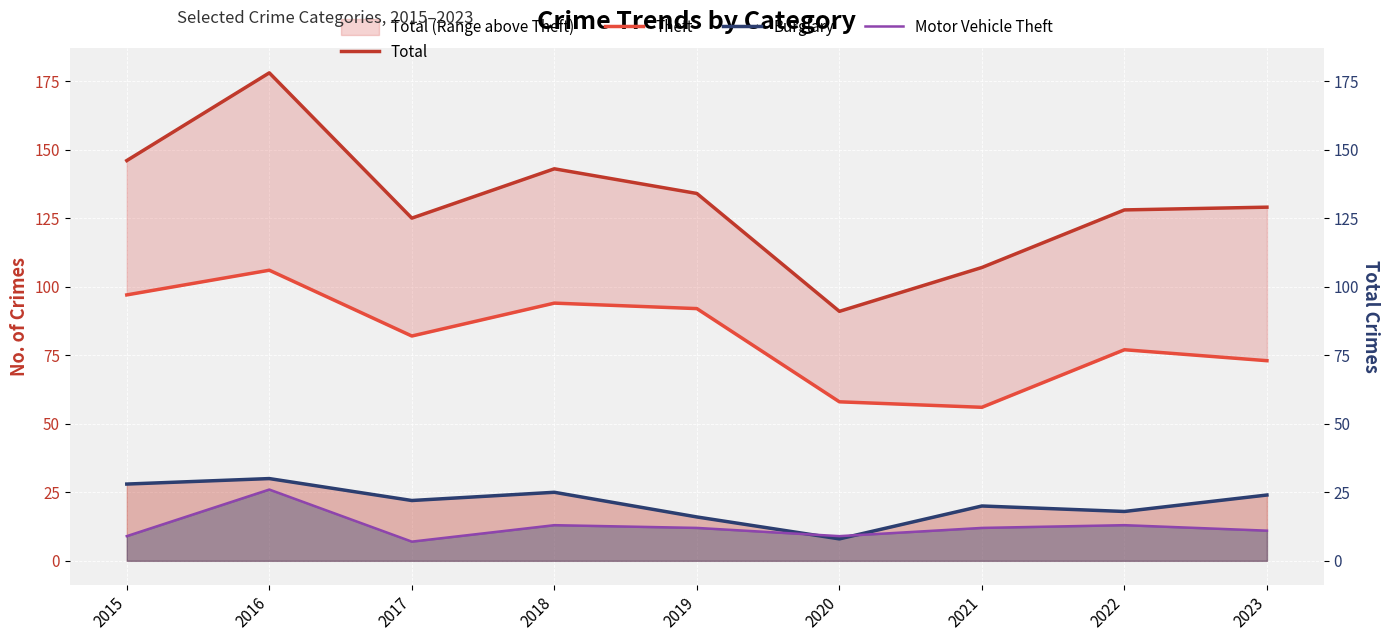

At which category is the sum across all series the highest?

2016